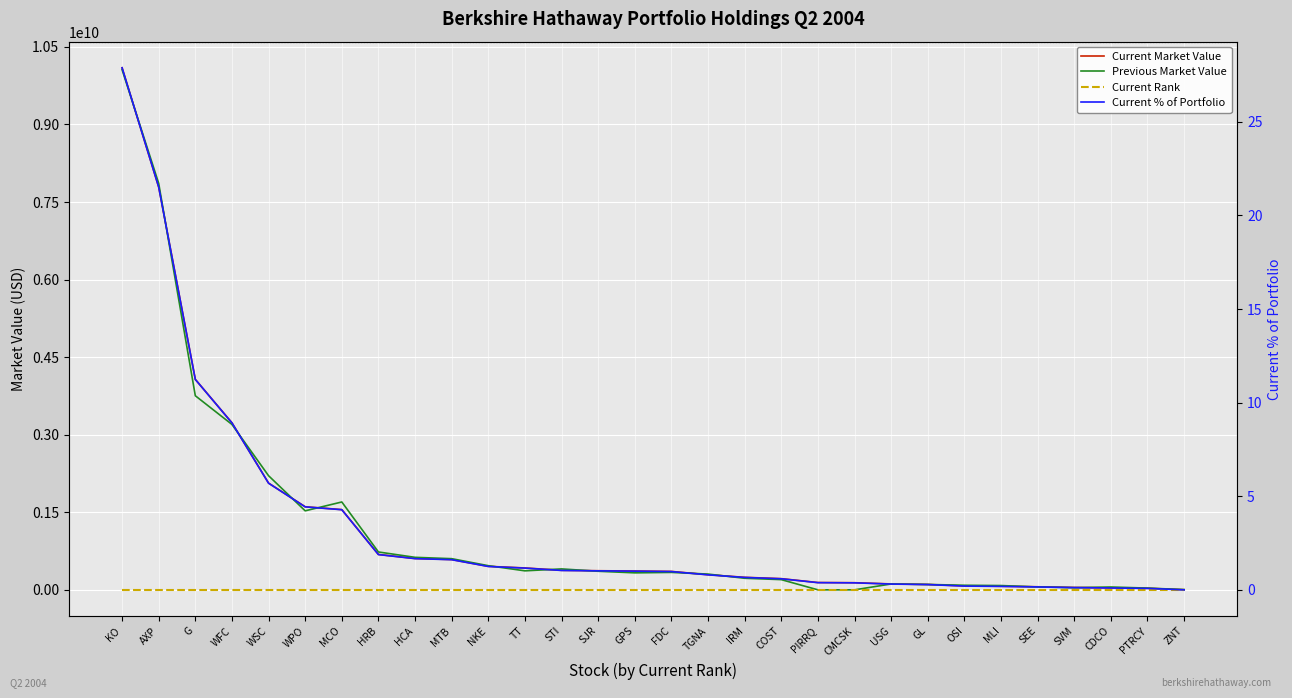

Where does the Previous Market Value series first go above 337280000?

KO